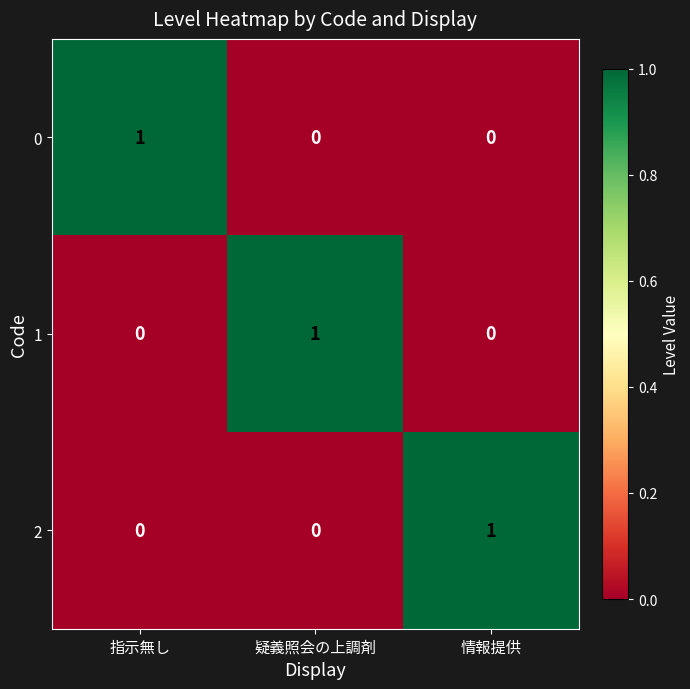

Is it true that 0 equals 0 at 指示無し?

False